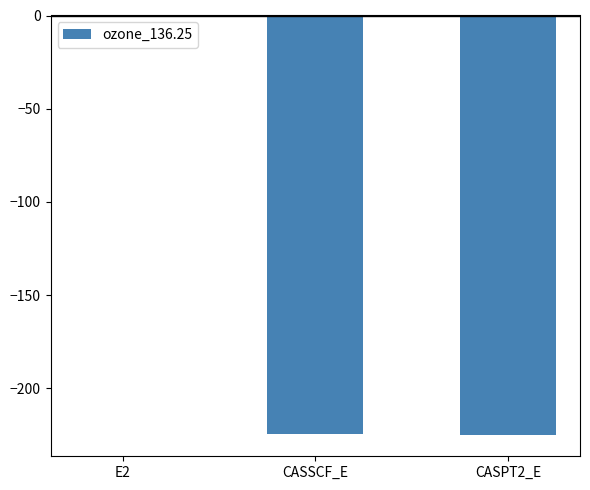

What is the average value?

-150.2